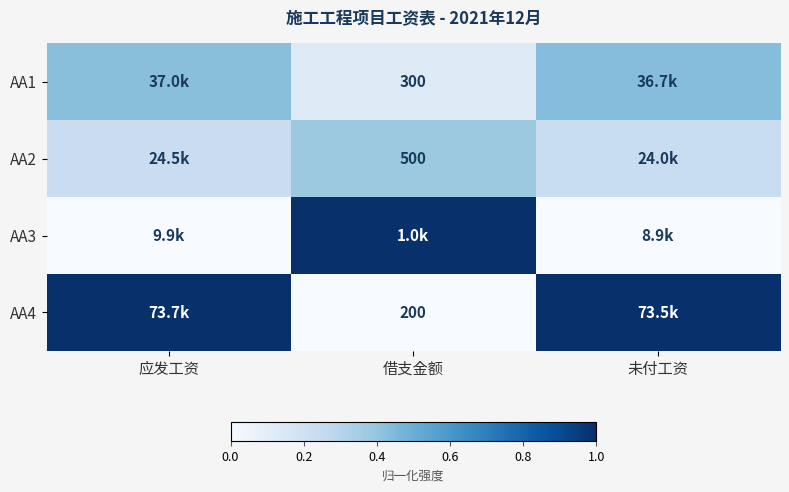

At how many categories does at least one series exceed 0?

3